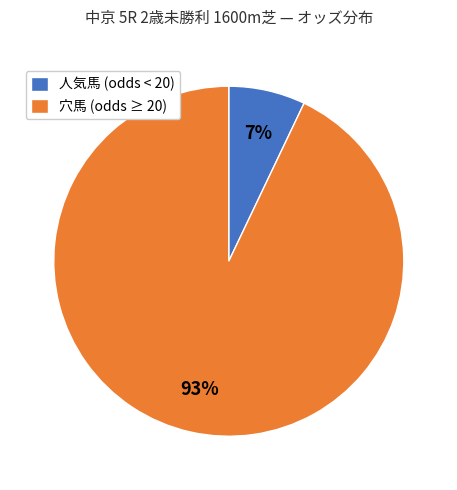

Between 穴馬 (odds ≥ 20) and 人気馬 (odds < 20), which is larger?

穴馬 (odds ≥ 20)